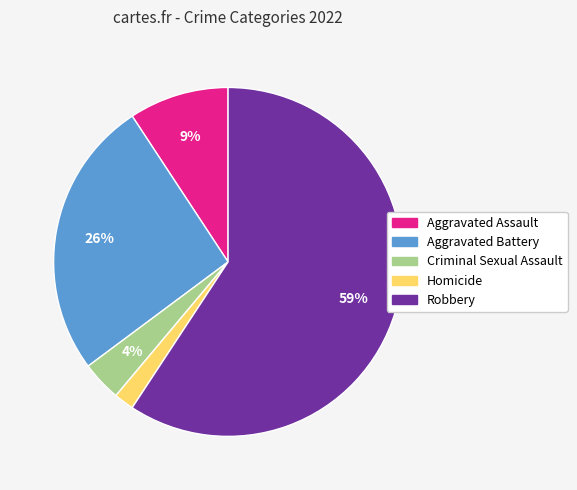

Which has a higher value, Criminal Sexual Assault or Aggravated Assault?

Aggravated Assault